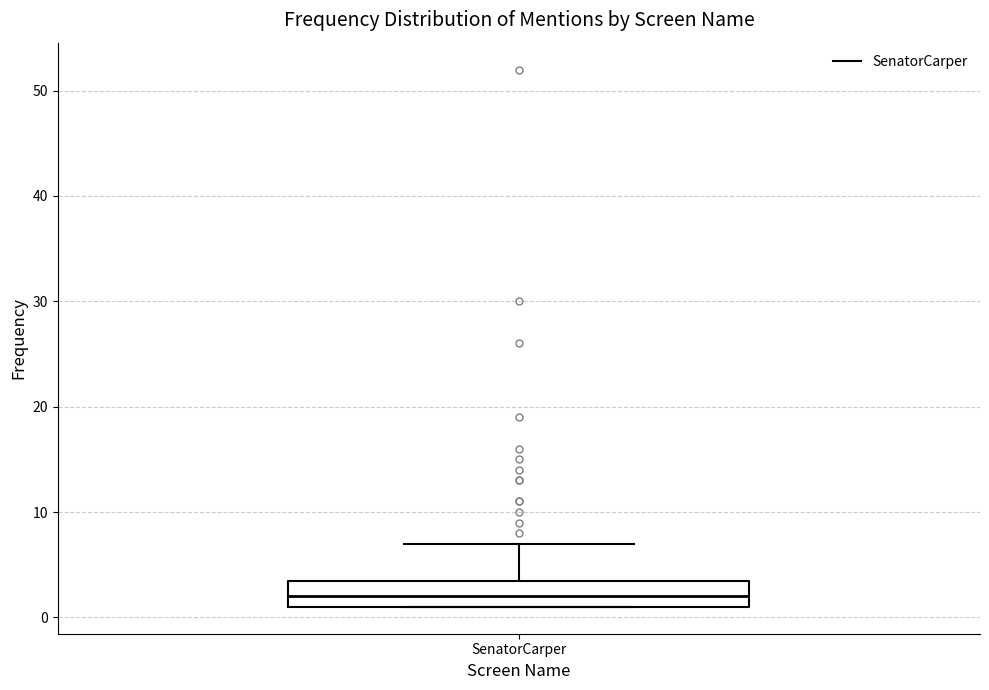

Transcribe this box plot: give where the median line is, the range the box spans, and where the two whiskers end, as read against the y-axis. The values are not printed on the chart, so give them approximately, as read against the axis.

median 2, box 1 to 4, whiskers 1 to 7